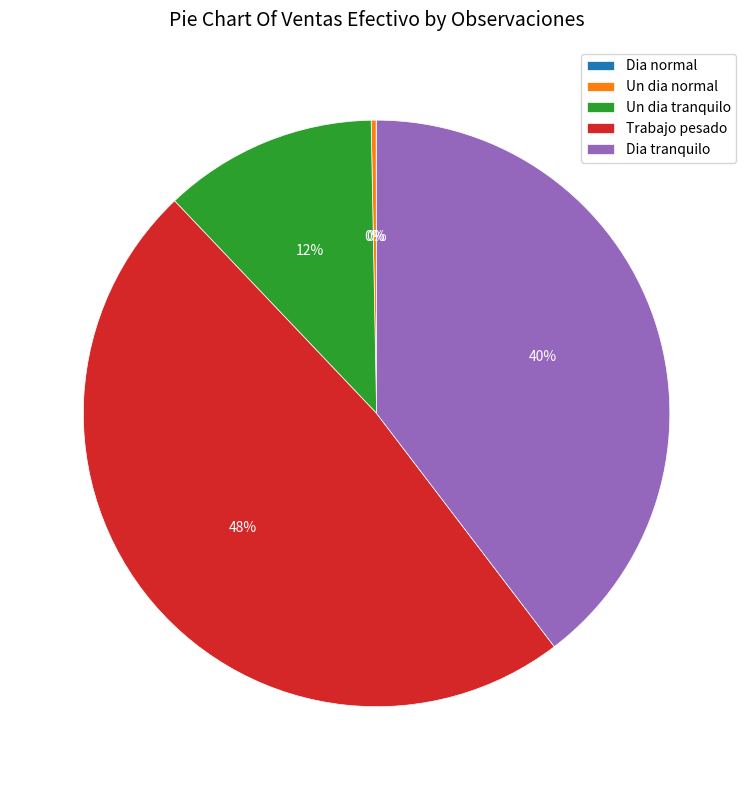

To the nearest percent, what percentage of the pie is Un dia tranquilo?

12%